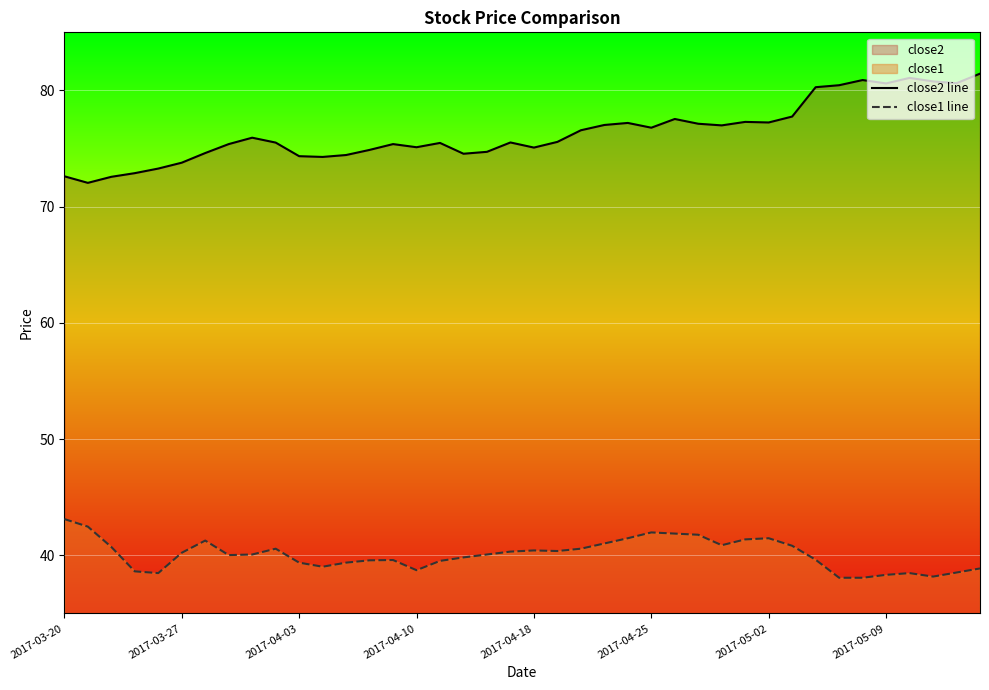

Where is close2 line nearest to the value 76?

8